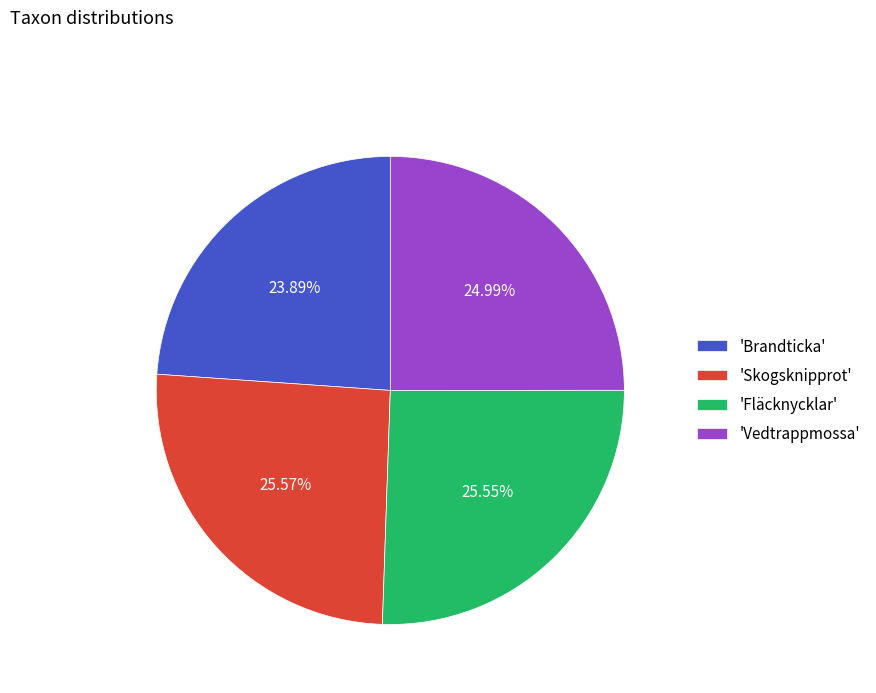

What is the smallest slice in the pie chart?

'Brandticka'